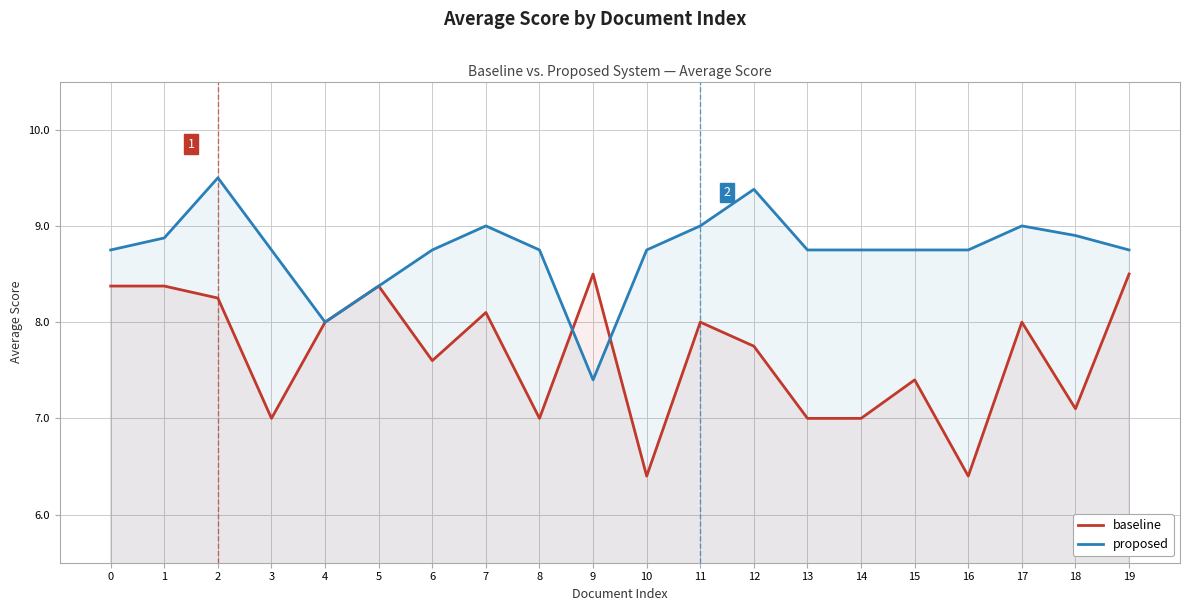

Rank the series by their average value, from lowest to highest.

baseline, proposed